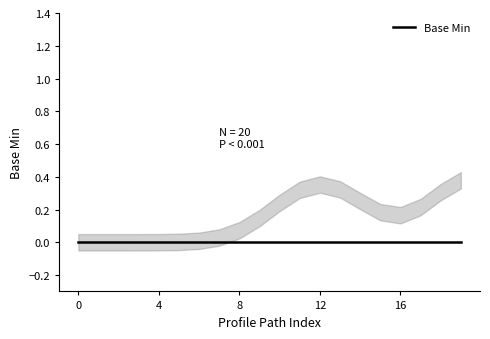

Count the values in the range 0 to 1.

20